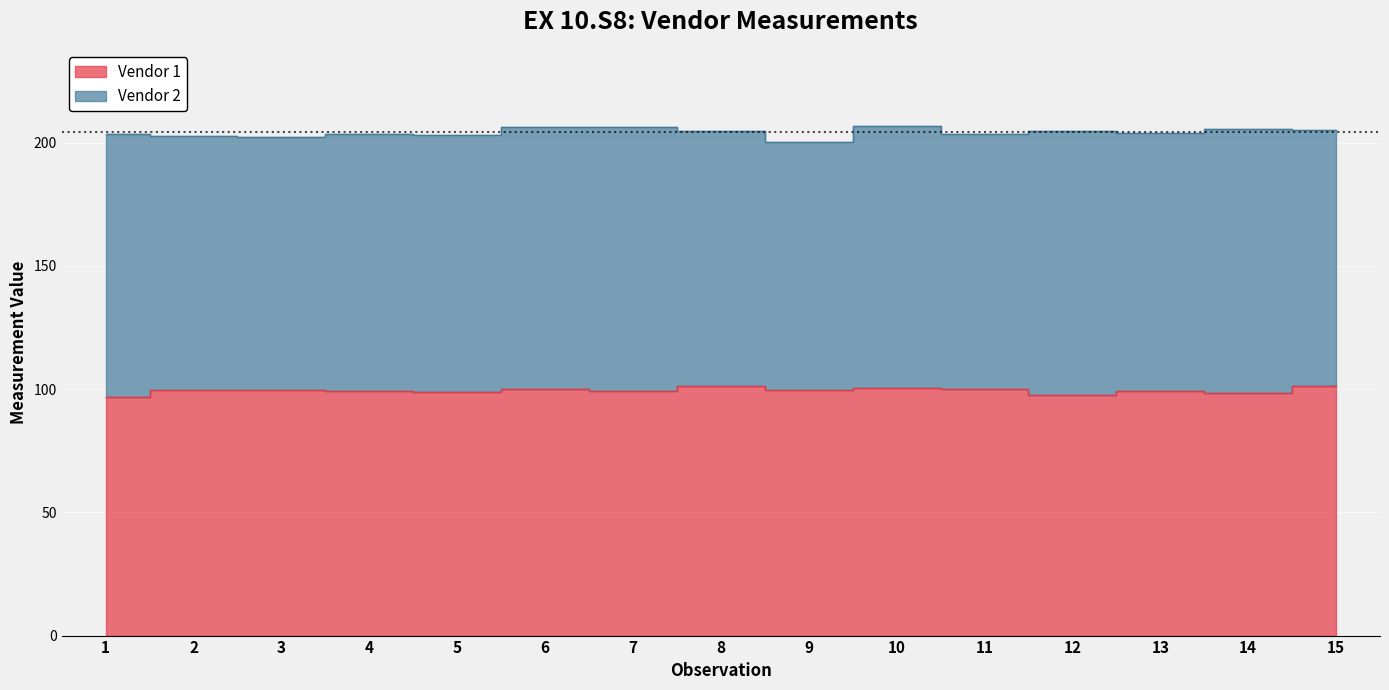

Where is the data nearest to the value 98?

12